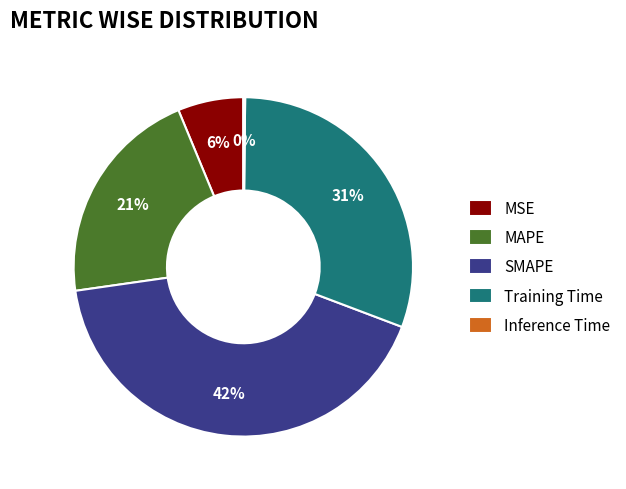

To the nearest percent, what is the difference between the largest and smallest slice percentages?

42%